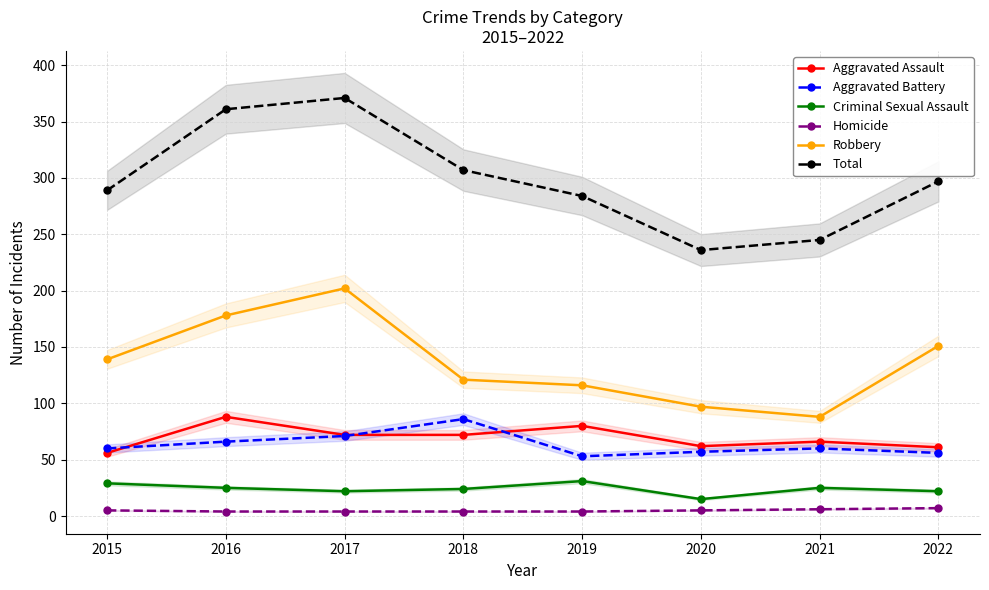

The Robbery series shows 178 at 2016. True or false?

True